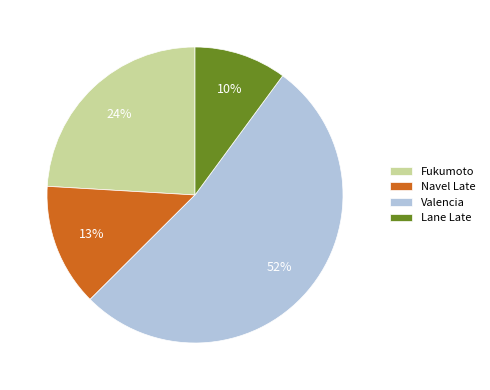

Is Valencia the majority of the pie?

Yes